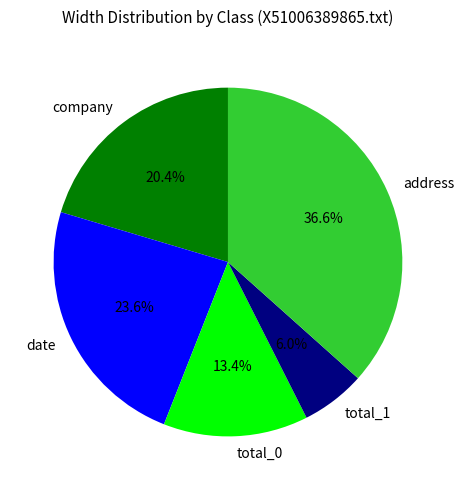

True or false: company accounts for 29% of the total.

False